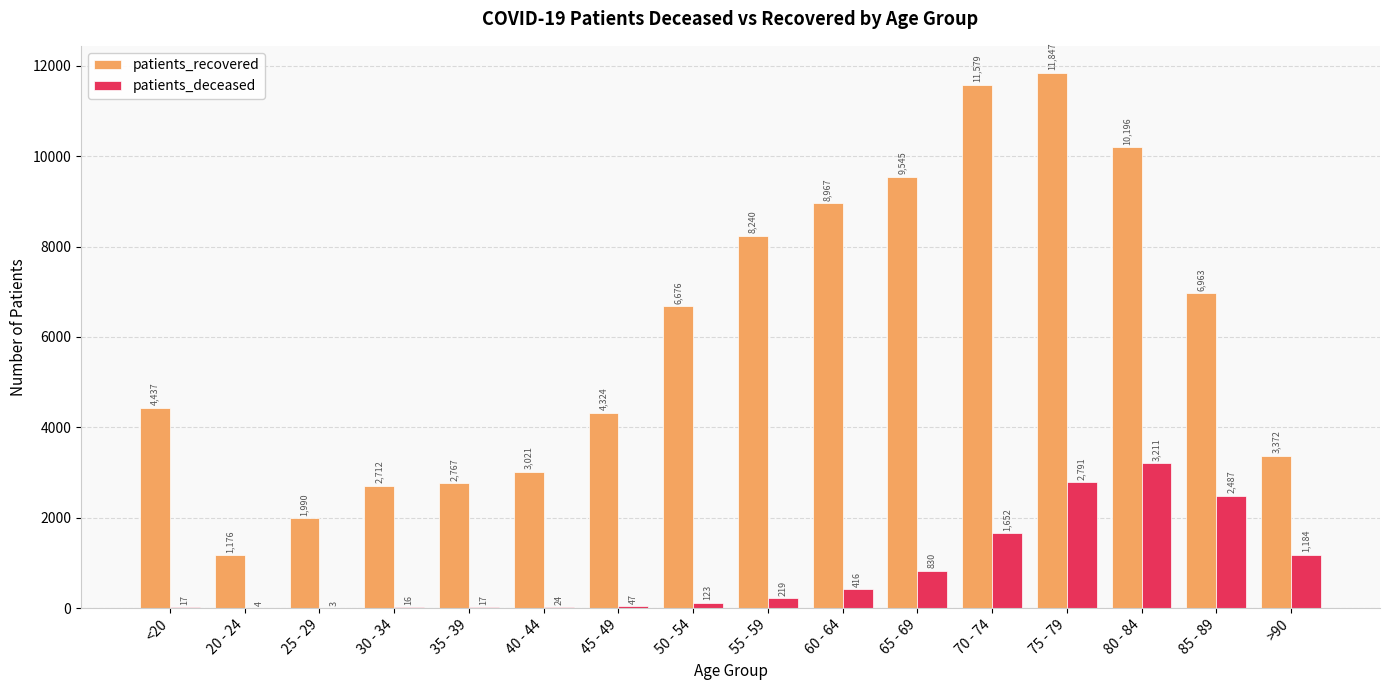

Reading left to right, list all the values displayed in this chart.

patients_recovered: 4437	1176	1990	2712	2767	3021	4324	6676	8240	8967	9545	11579	11847	10196	6963	3372
patients_deceased: 17	4	3	16	17	24	47	123	219	416	830	1652	2791	3211	2487	1184